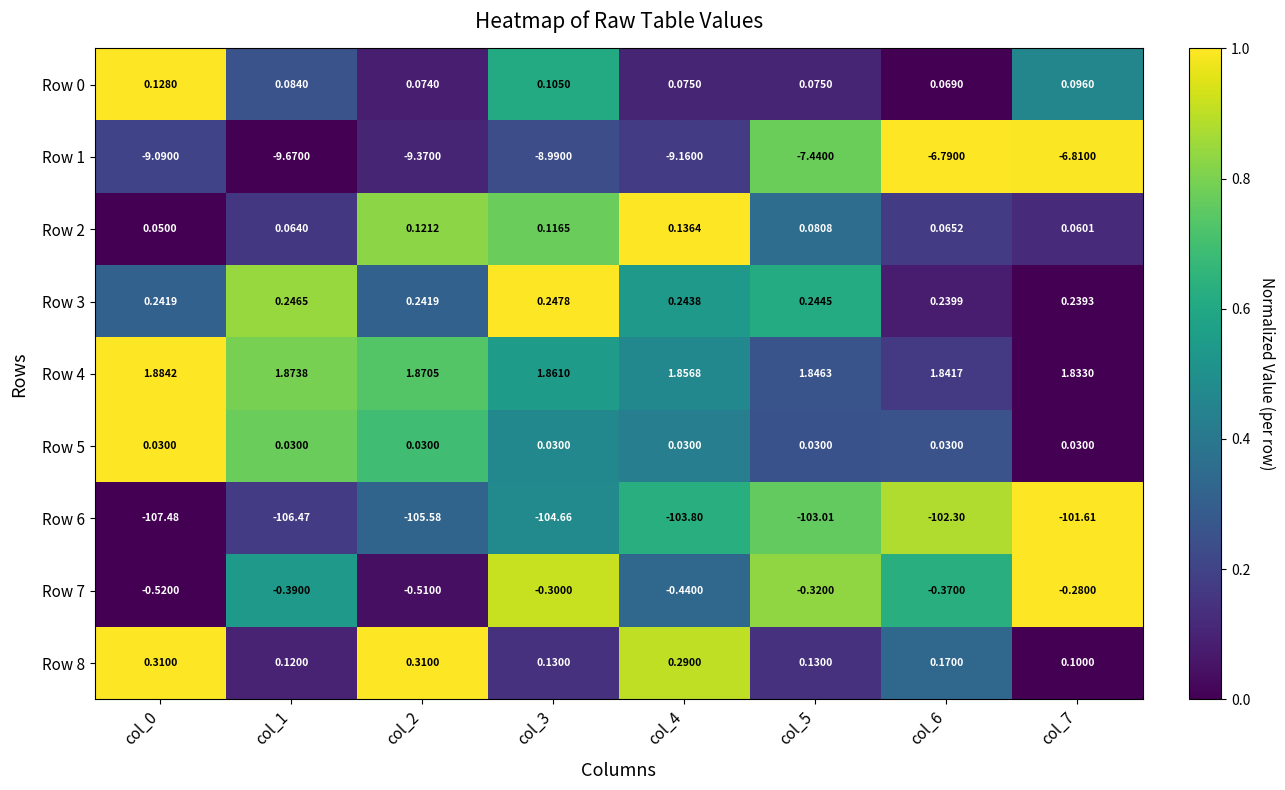

Is the value of Row 1 at col_3 greater than the value of Row 6 at col_4?

Yes